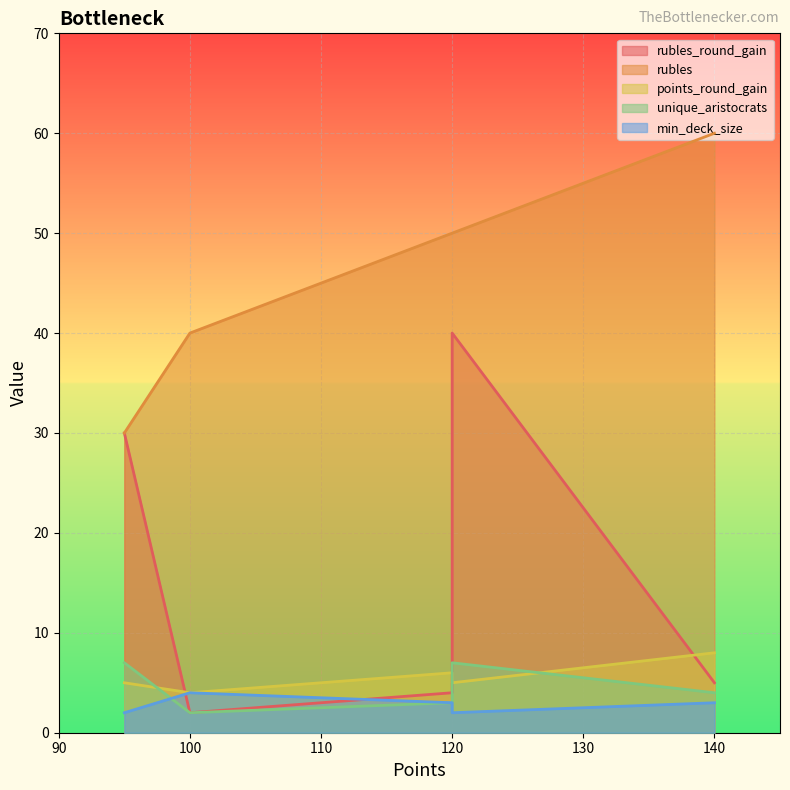

What is the sum of all rubles values?

230